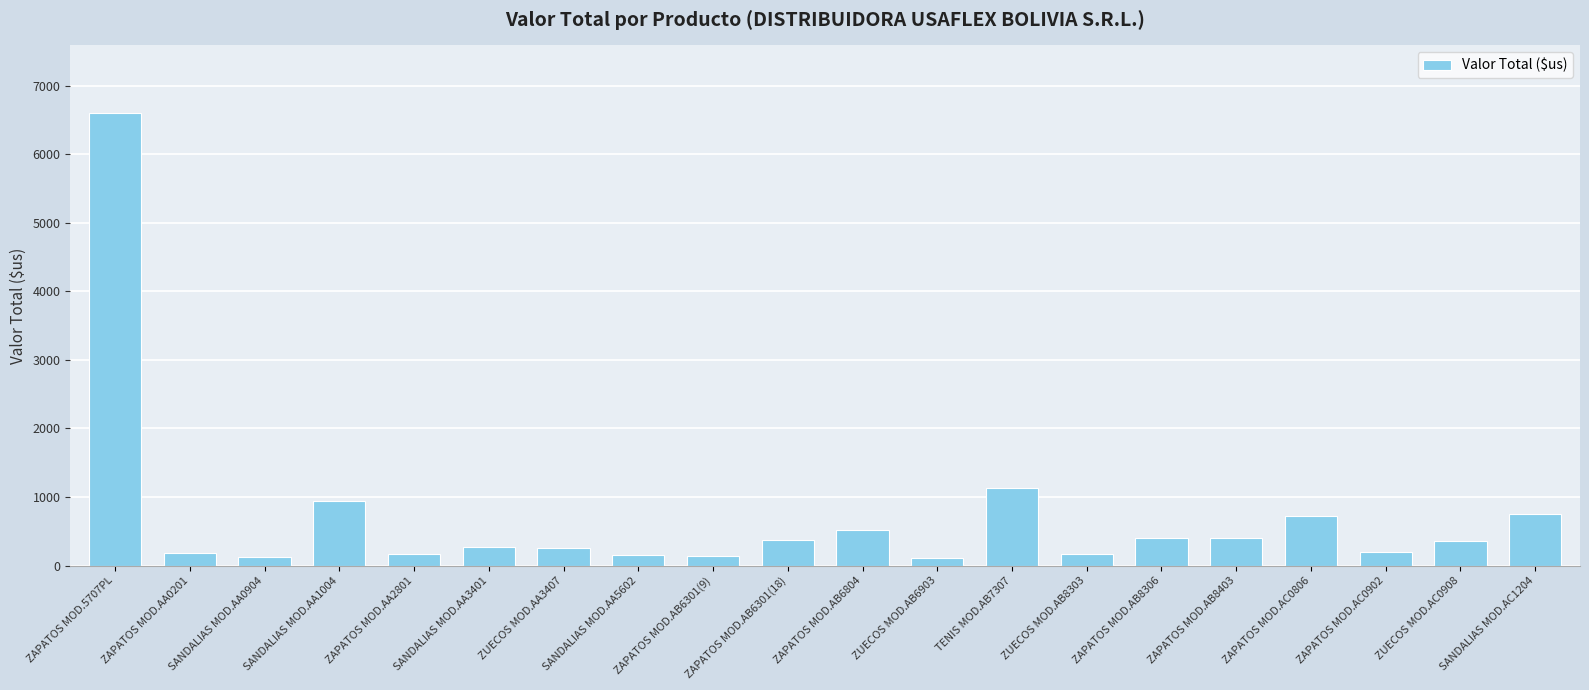

What is the difference between the second highest and minimum values?

1022.7